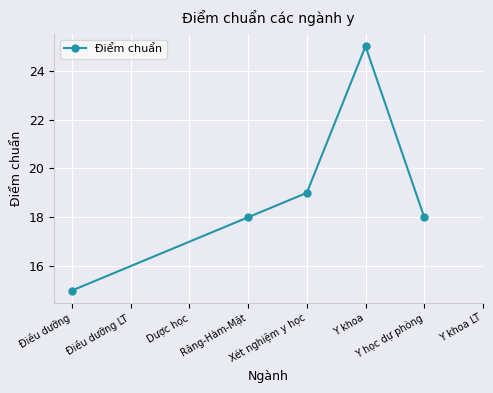

Read the value at Điều dưỡng, to the nearest 10.

20